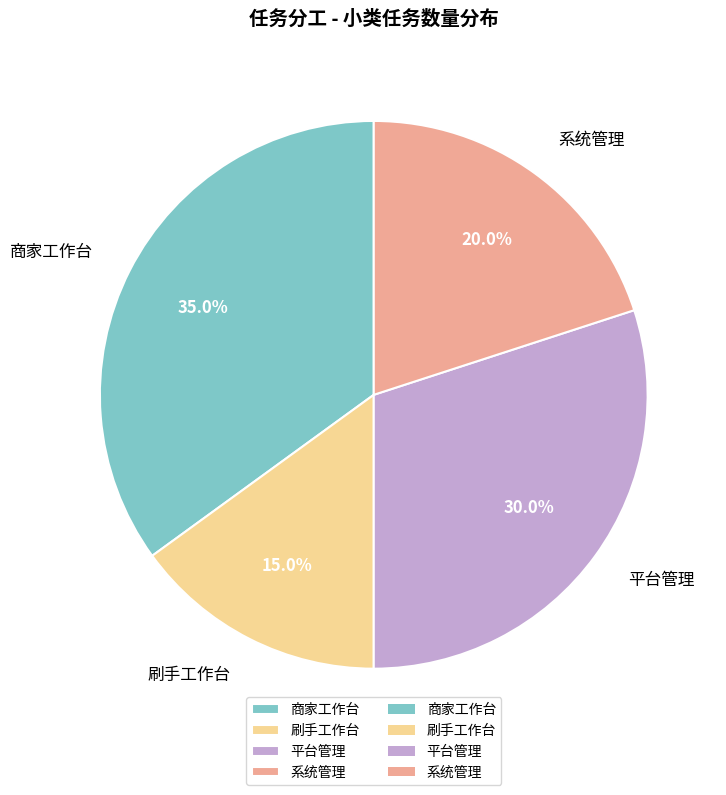

What is the ratio of the value at 系统管理 to the value at 商家工作台?

0.6